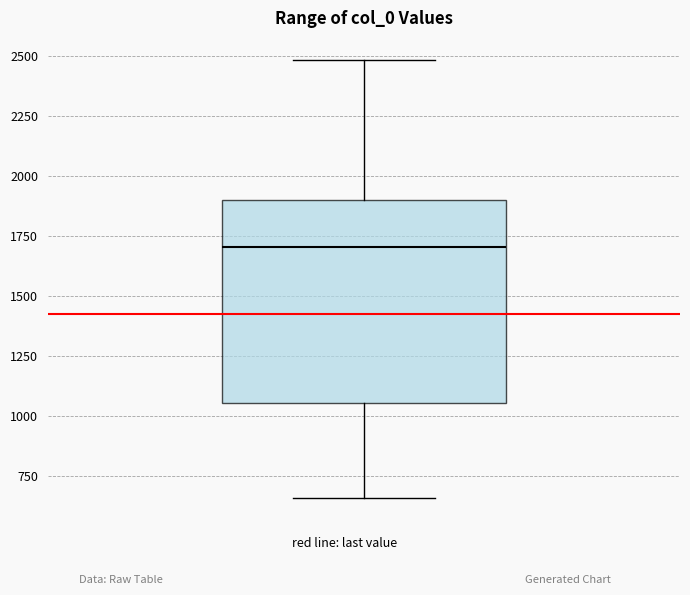

Transcribe this box plot: give where the median line is, the range the box spans, and where the two whiskers end, as read against the y-axis. The values are not printed on the chart, so give them approximately, as read against the axis.

median 1700, box 1050 to 1900, whiskers 650 to 2500